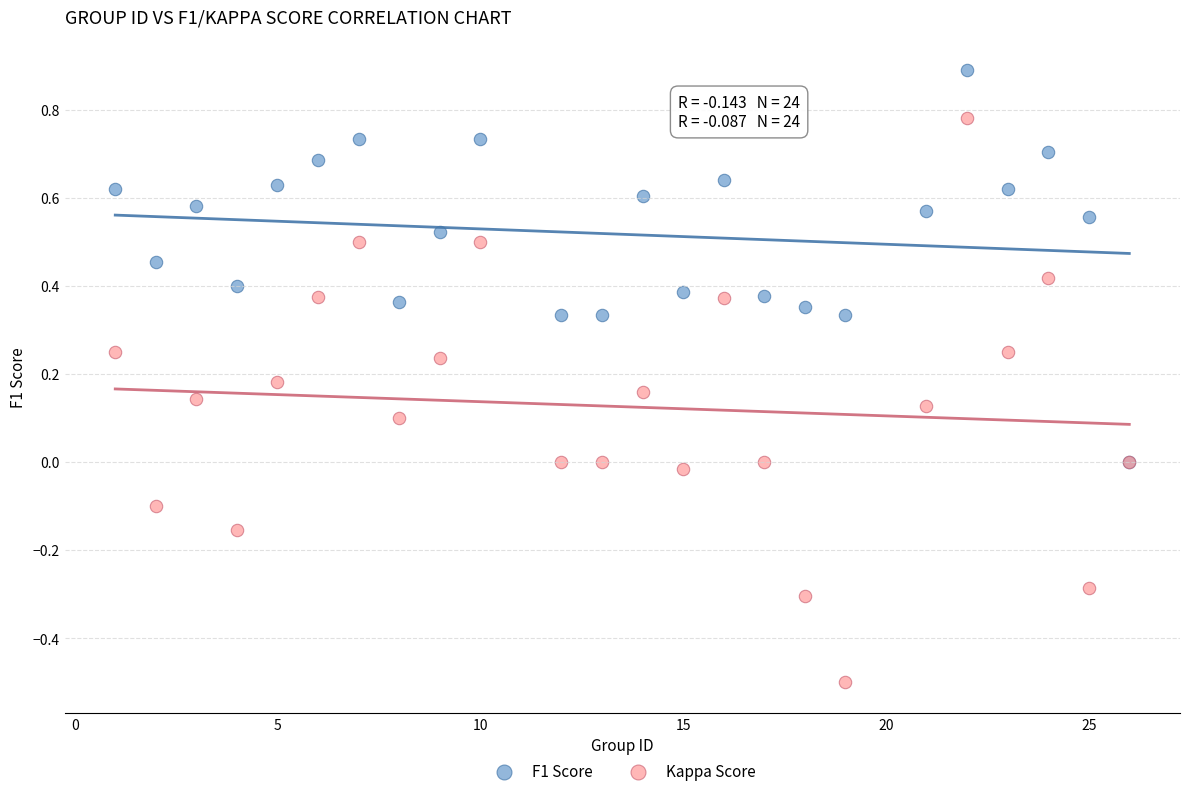

What are all the series names shown in the legend?

F1 Score, Kappa Score